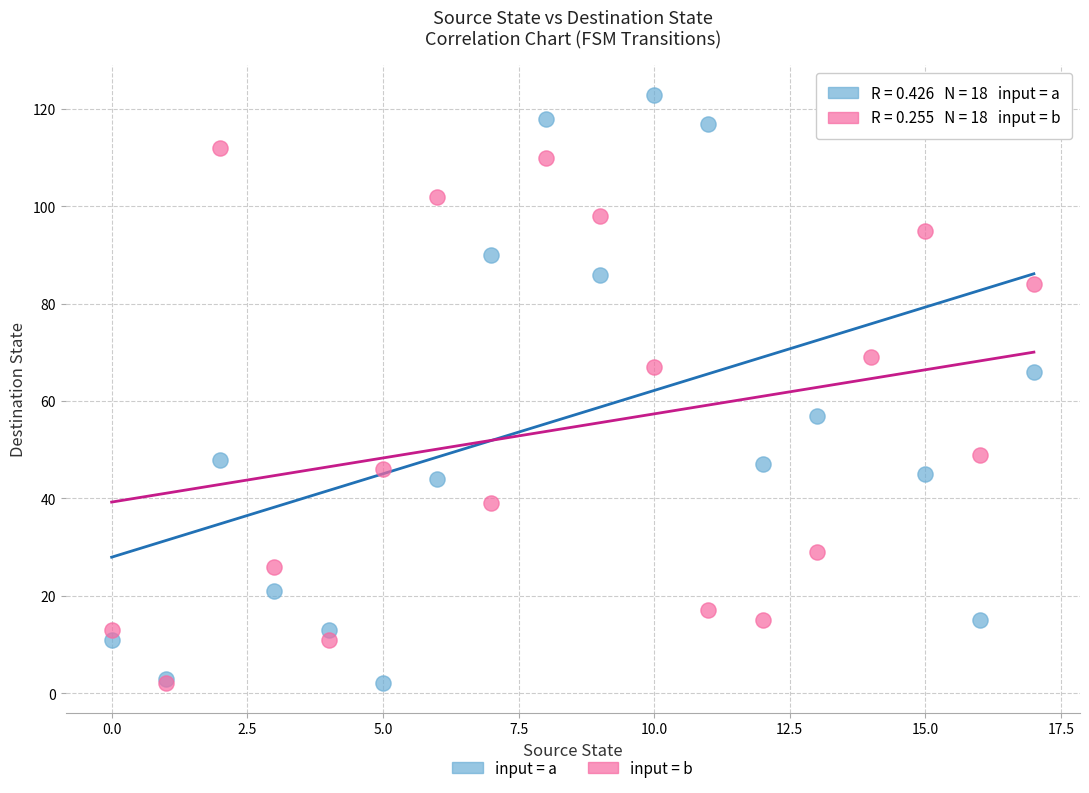

What are all the series names shown in the legend?

input = a, input = b